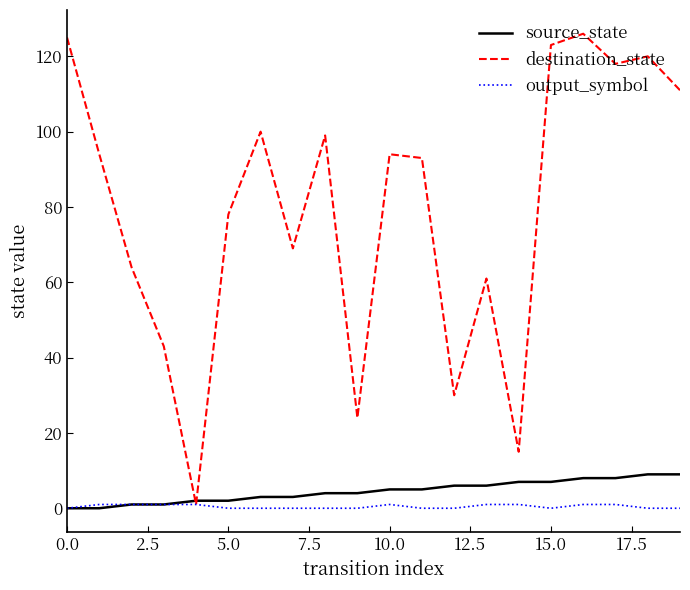

What is the highest value of the source_state series?

9